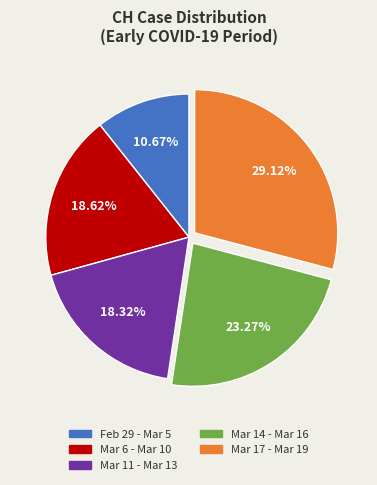

Which has a higher value, Feb 29 - Mar 5 or Mar 11 - Mar 13?

Mar 11 - Mar 13